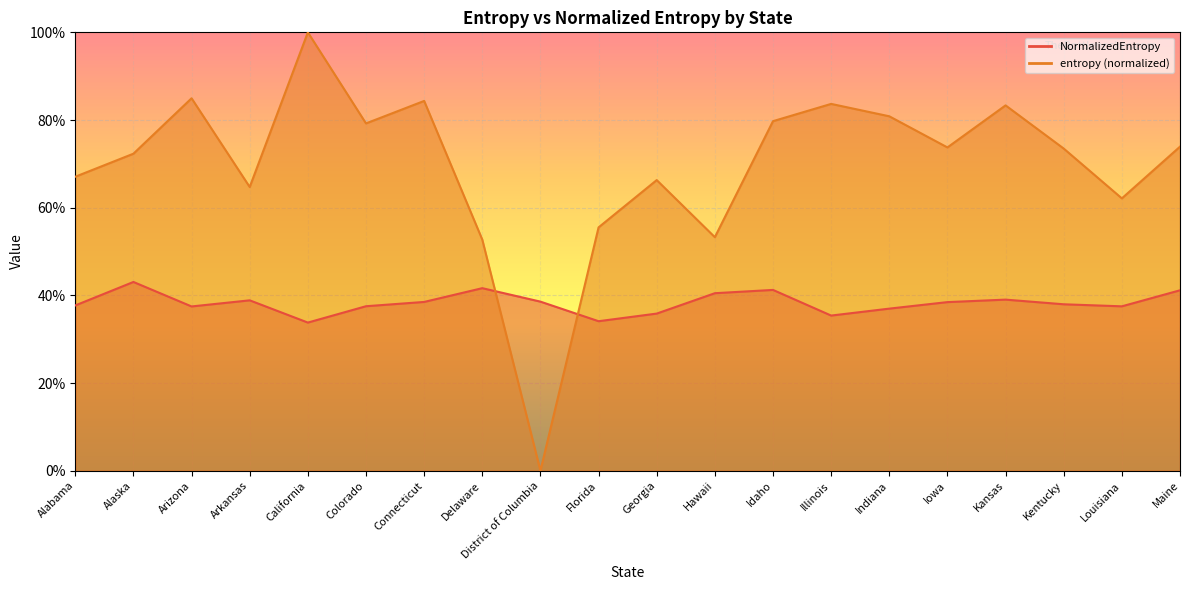

What is the highest value of the entropy series?

1.0